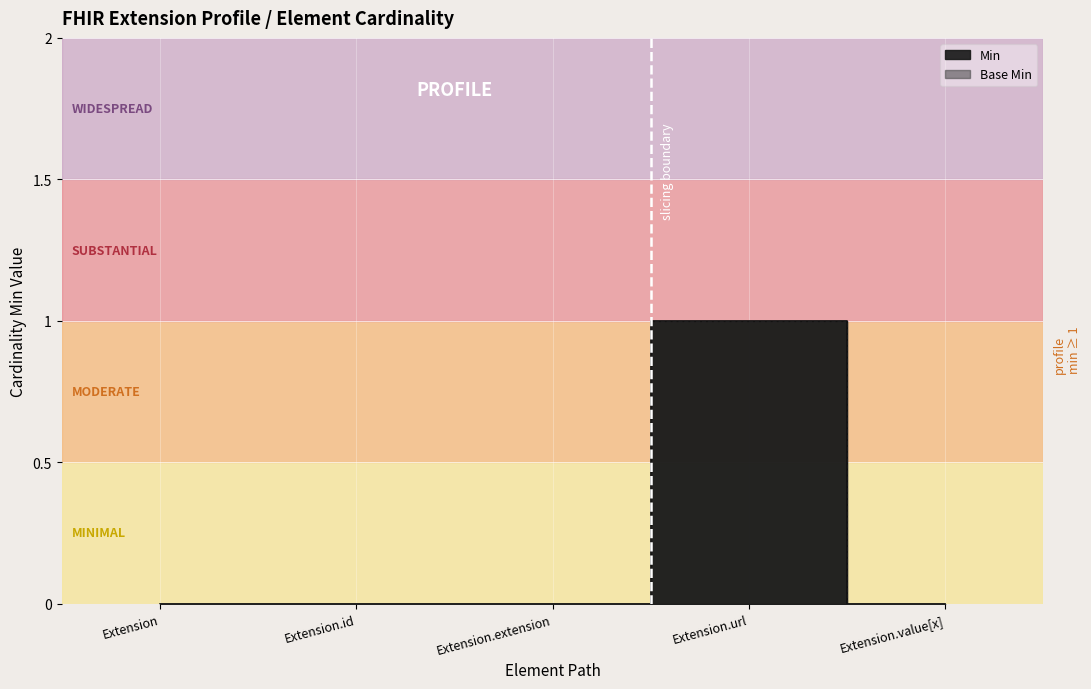

True or false: Min has more than 2 interior local peaks.

False